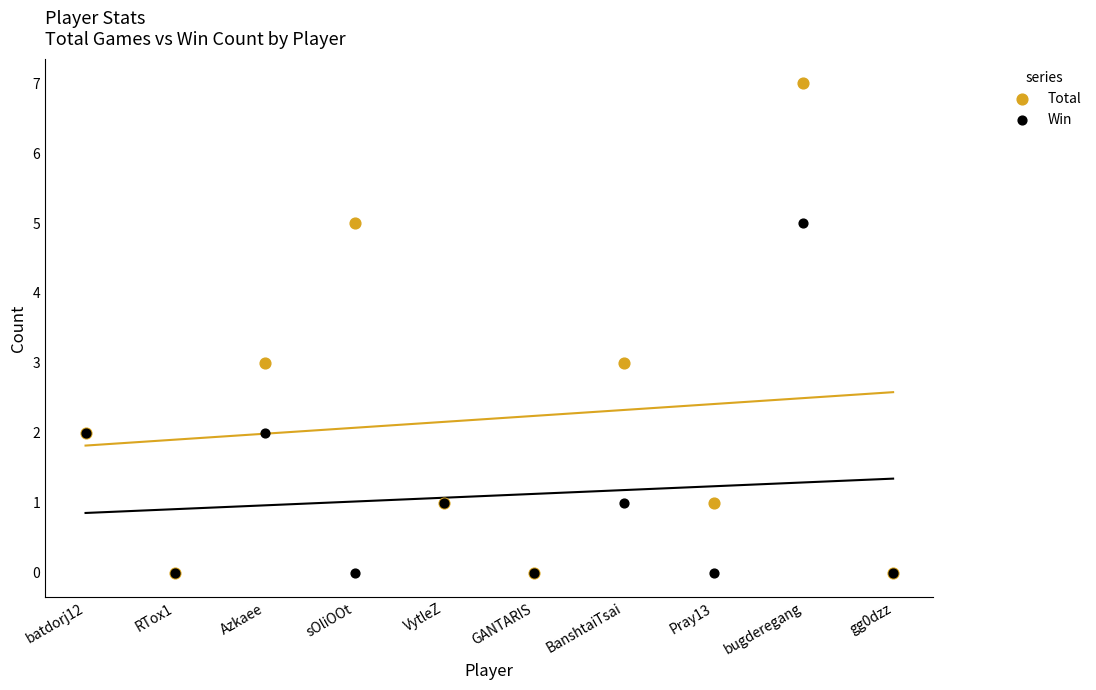

Which series has the largest Y range (max minus min)?

Total